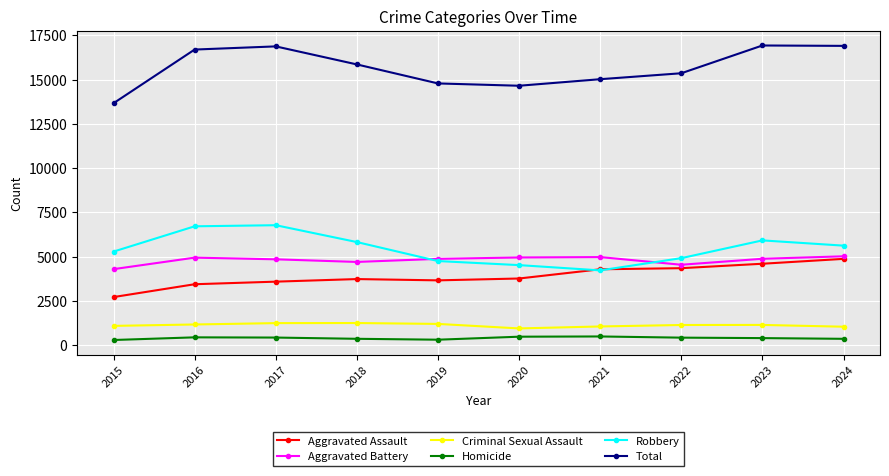

What is the maximum value for Aggravated Battery?

5018